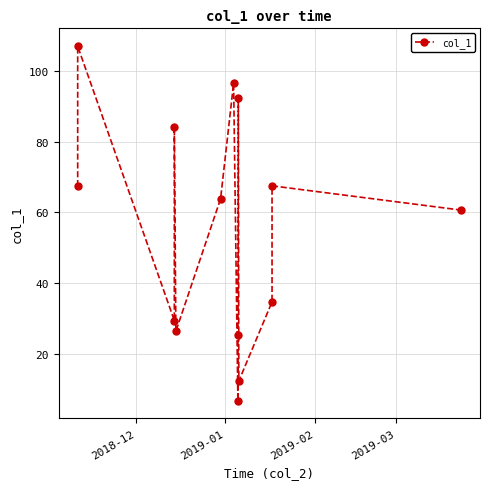

How many interior local valleys (lower than both neighbors) does the data have?

4